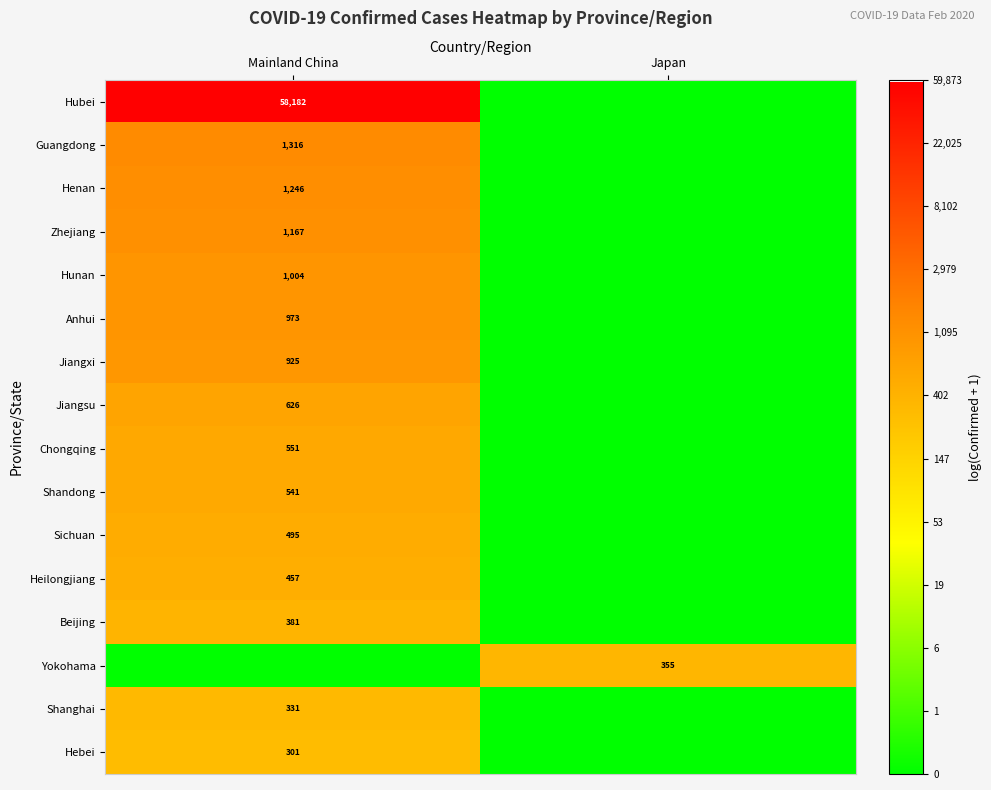

Is it true that Zhejiang equals 1600 at Mainland China?

False